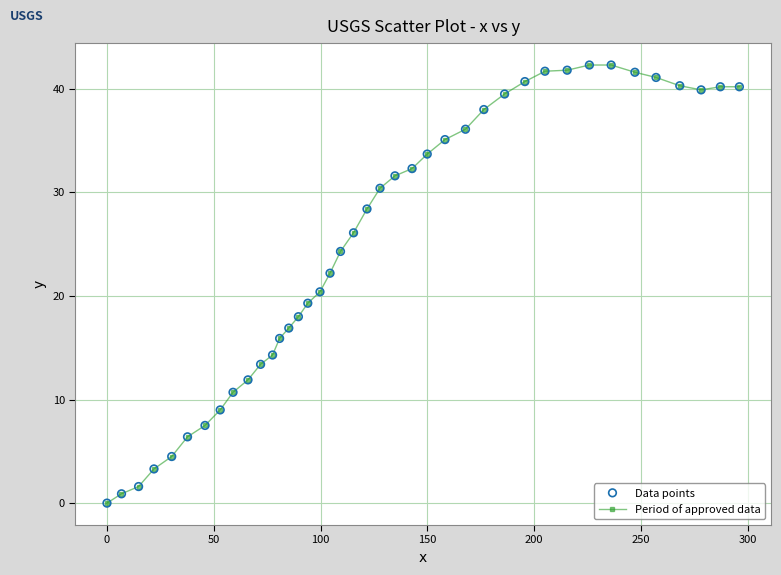

What is the maximum value shown in the chart?

42.3